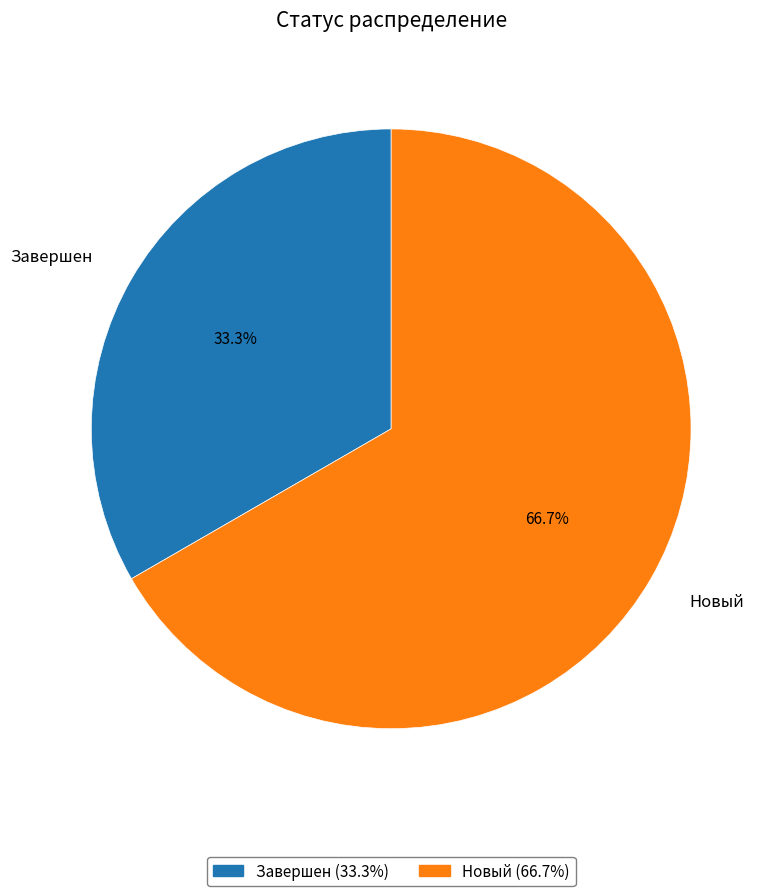

To the nearest percent, what portion does Новый represent?

67%